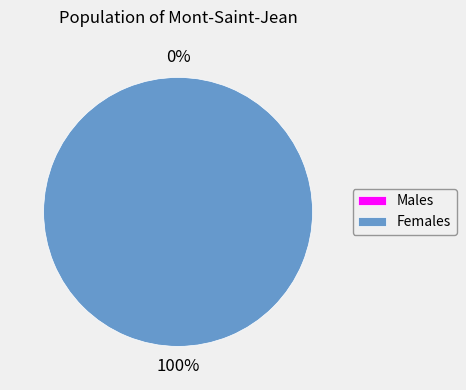

Count the number of slices in the pie.

2